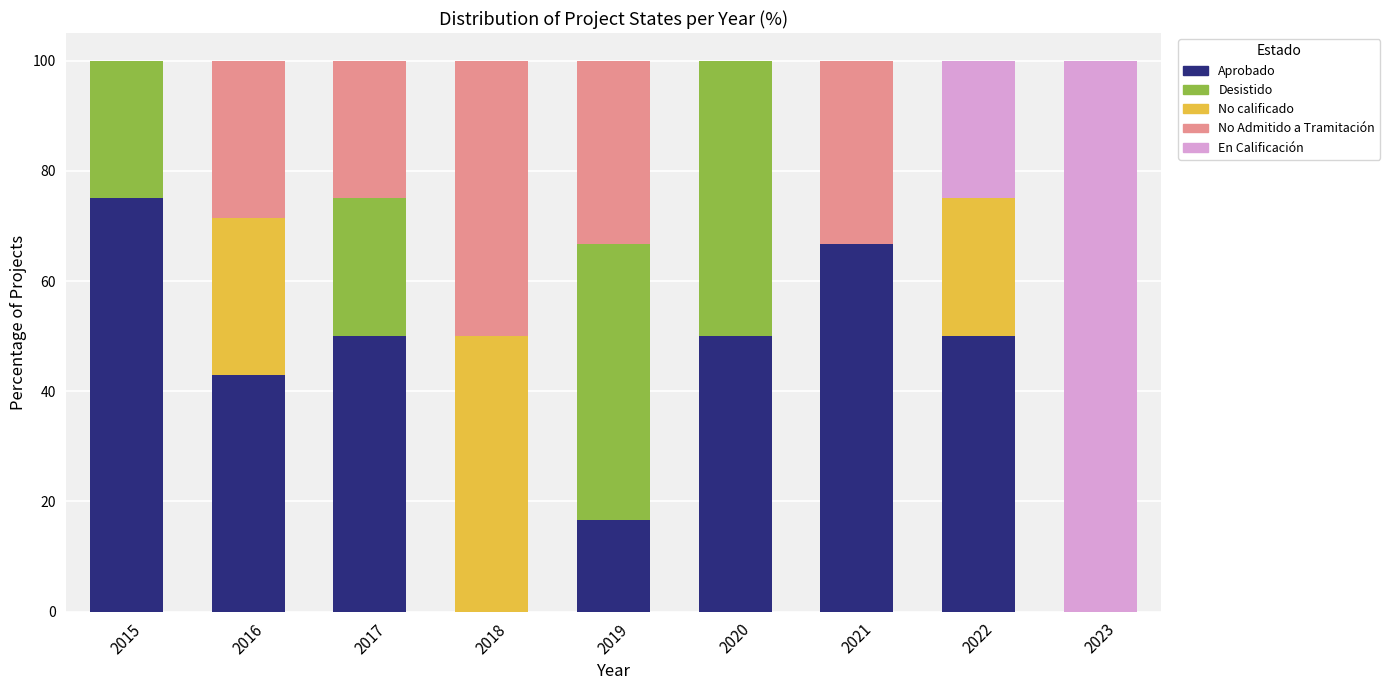

What is the maximum value for Aprobado?

75.0